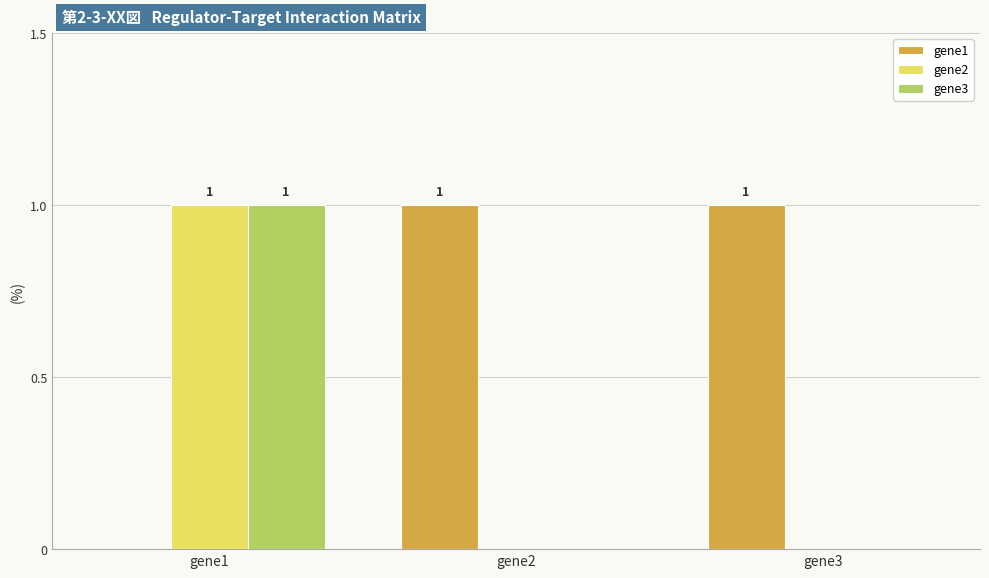

How many groups of bars are there?

3